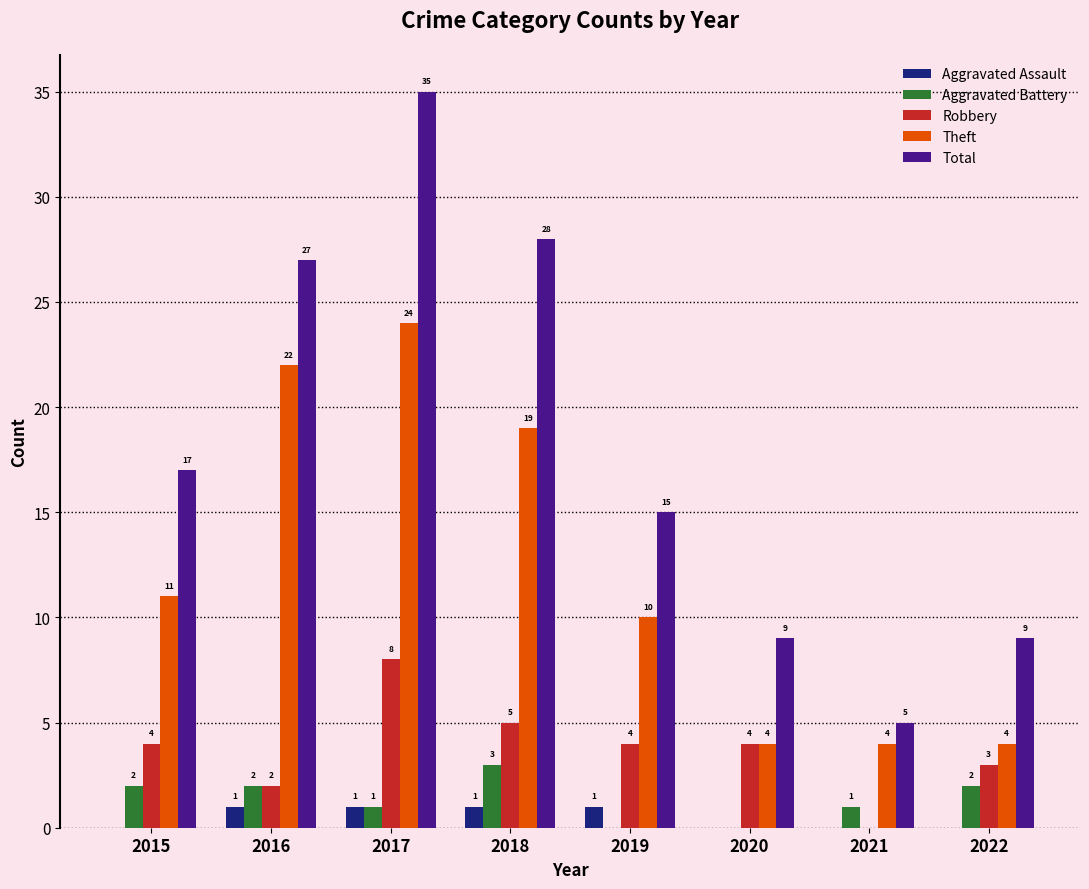

What is the sum of all Theft values?

98